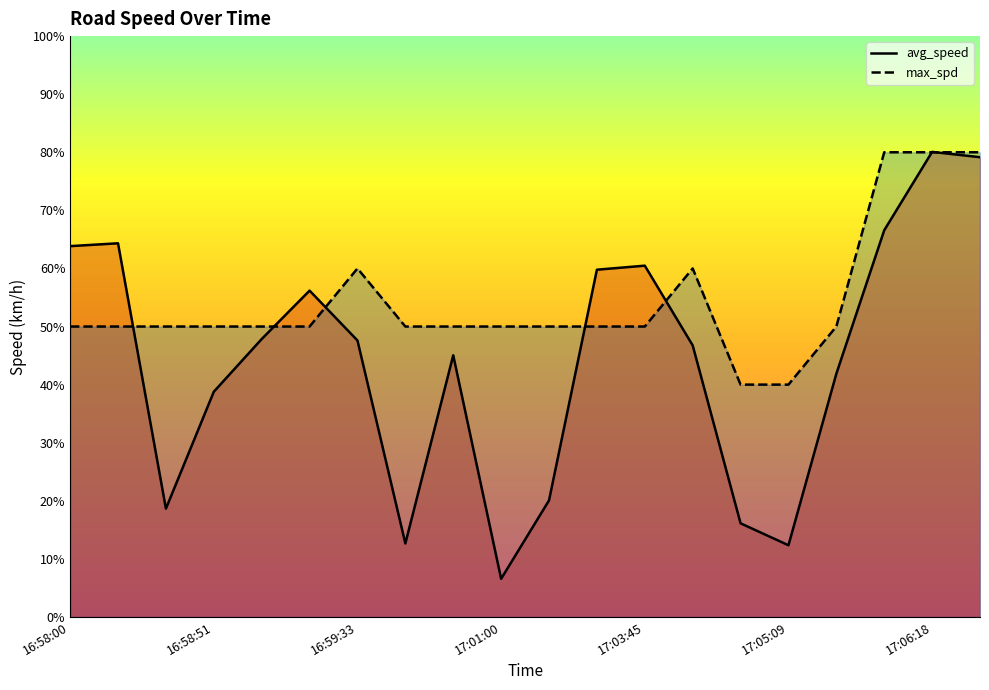

Which series ends up on top after the final intersection of max_spd line and avg_speed line?

max_spd line